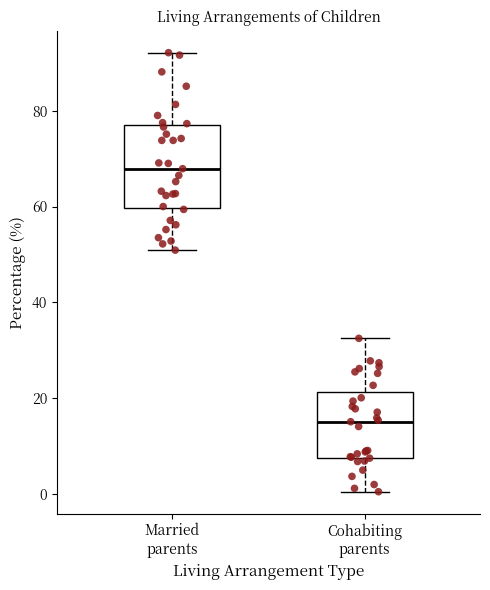

Reading left to right, read every box against the y-axis: the position of its median line, the range the box covers, and the ends of its whiskers. The values are not printed on the chart, so give them approximately, as read against the axis.

Married parents: median 68, box 60 to 76, whiskers 50 to 92
Cohabiting parents: median 16, box 8 to 22, whiskers 0 to 32